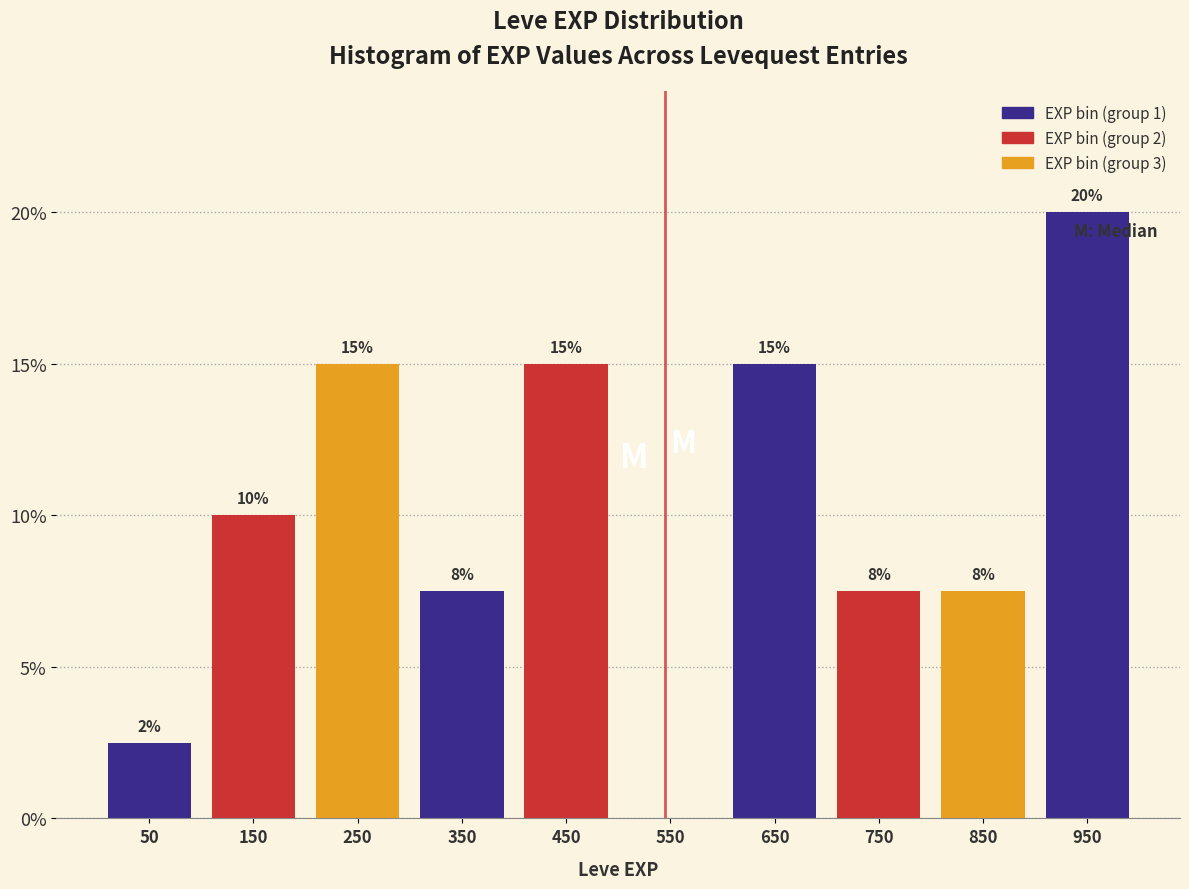

Which range on the x-axis has the tallest bar?

900 to 1000